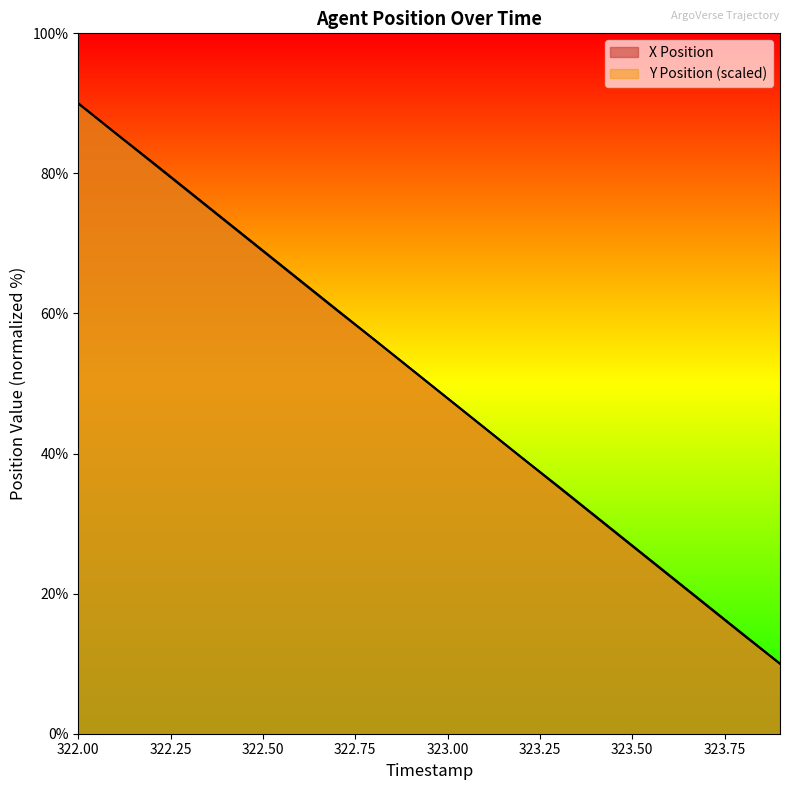

What are all the series names shown in the legend?

X Position, Y Position (scaled)